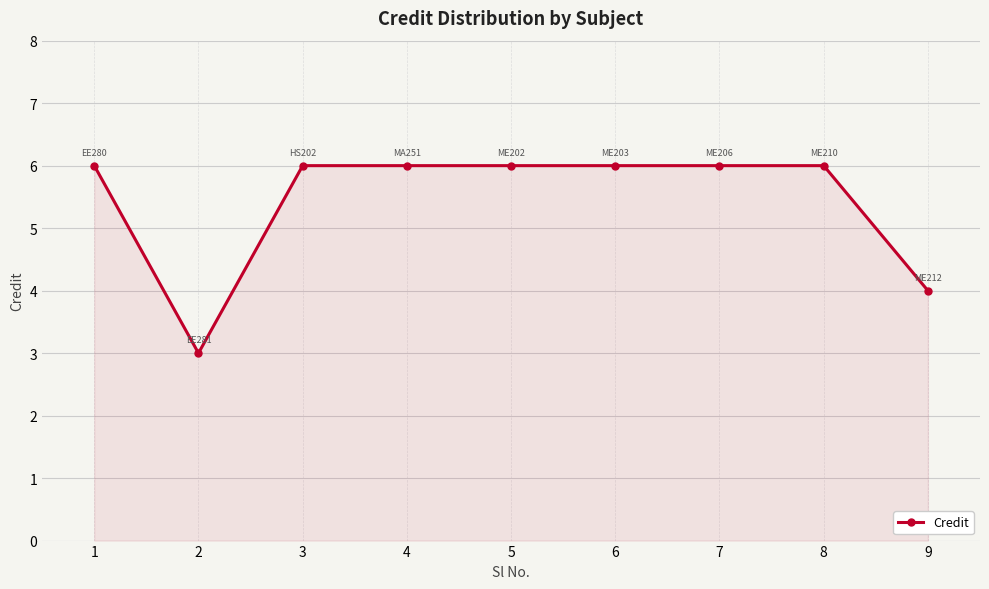

Reading left to right, transcribe all the data shown in this chart.

6	3	6	6	6	6	6	6	4